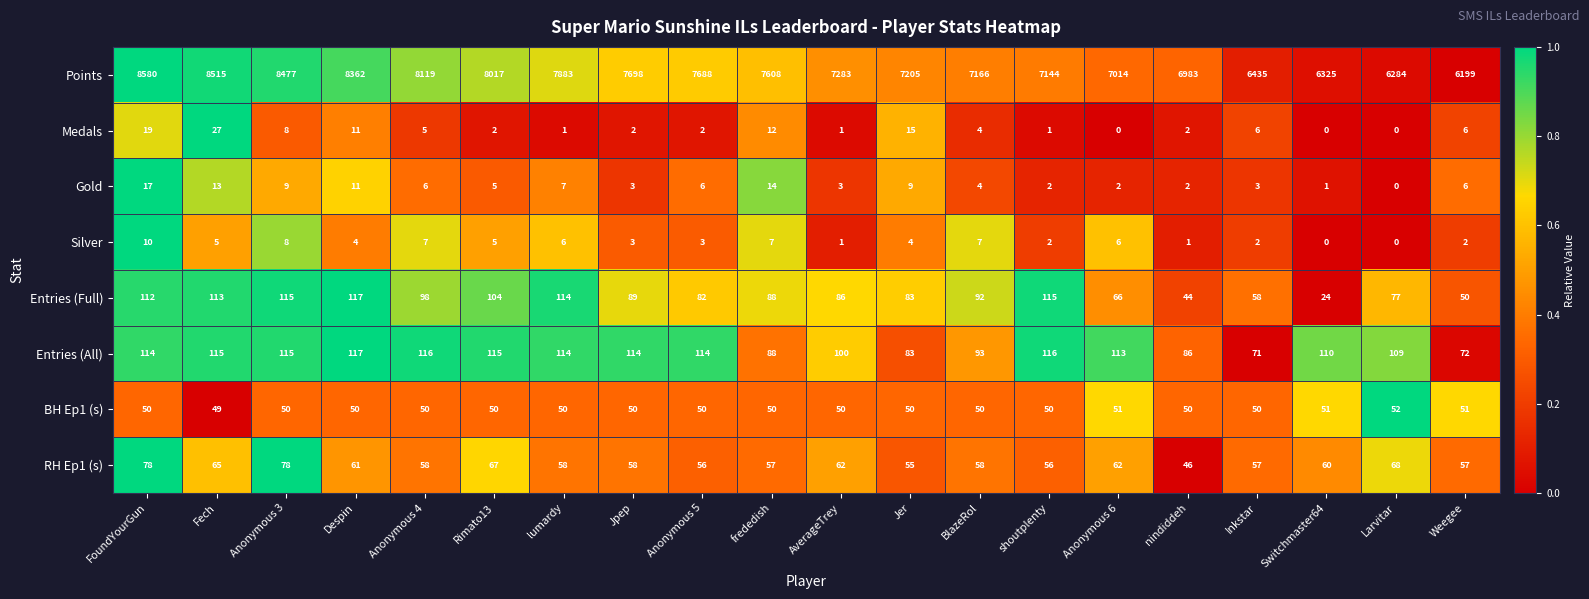

The Entries (All) series shows 116 at shoutplenty. True or false?

True